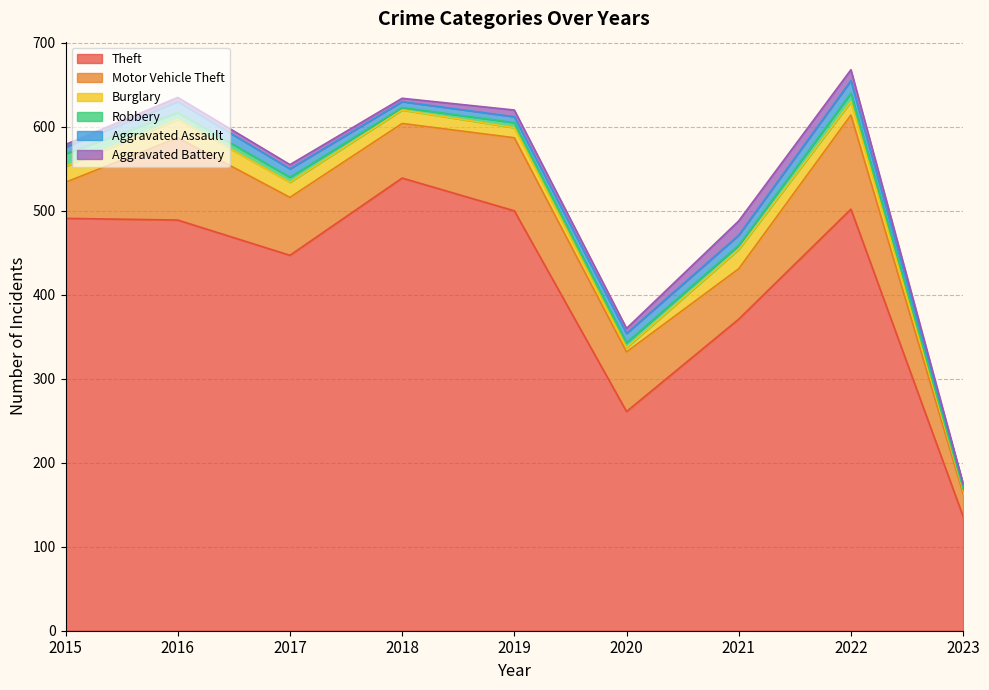

Between 2016 and 2021, which series saw the biggest shift?

Theft